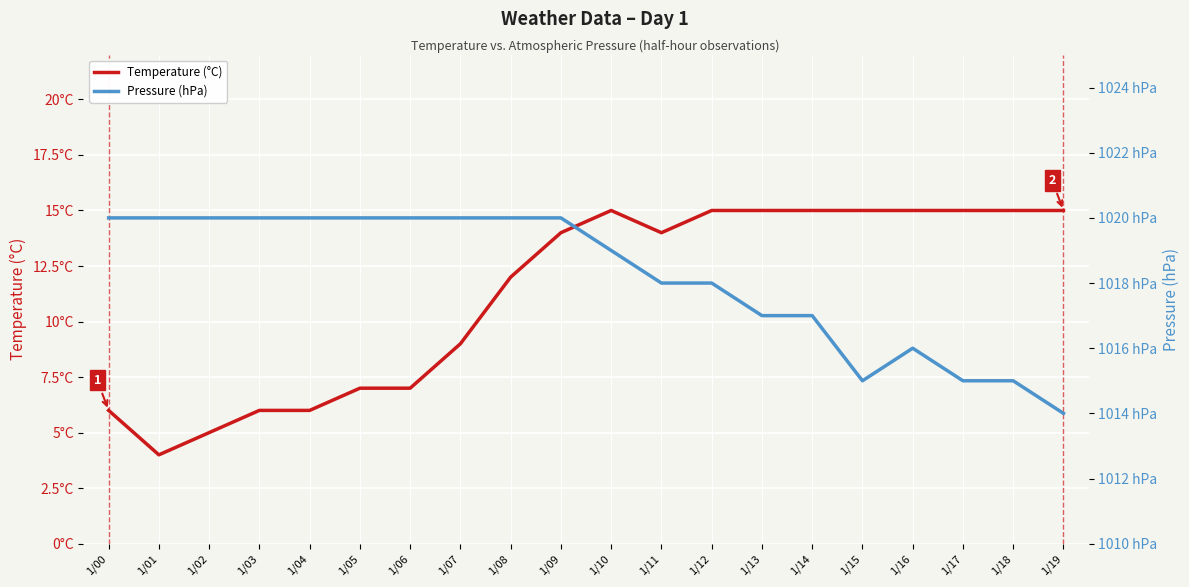

List the labels in order of Temperature (°C) value, smallest first.

1/01, 1/02, 1/00, 1/03, 1/04, 1/05, 1/06, 1/07, 1/08, 1/09, 1/11, 1/10, 1/12, 1/13, 1/14, 1/15, 1/16, 1/17, 1/18, 1/19